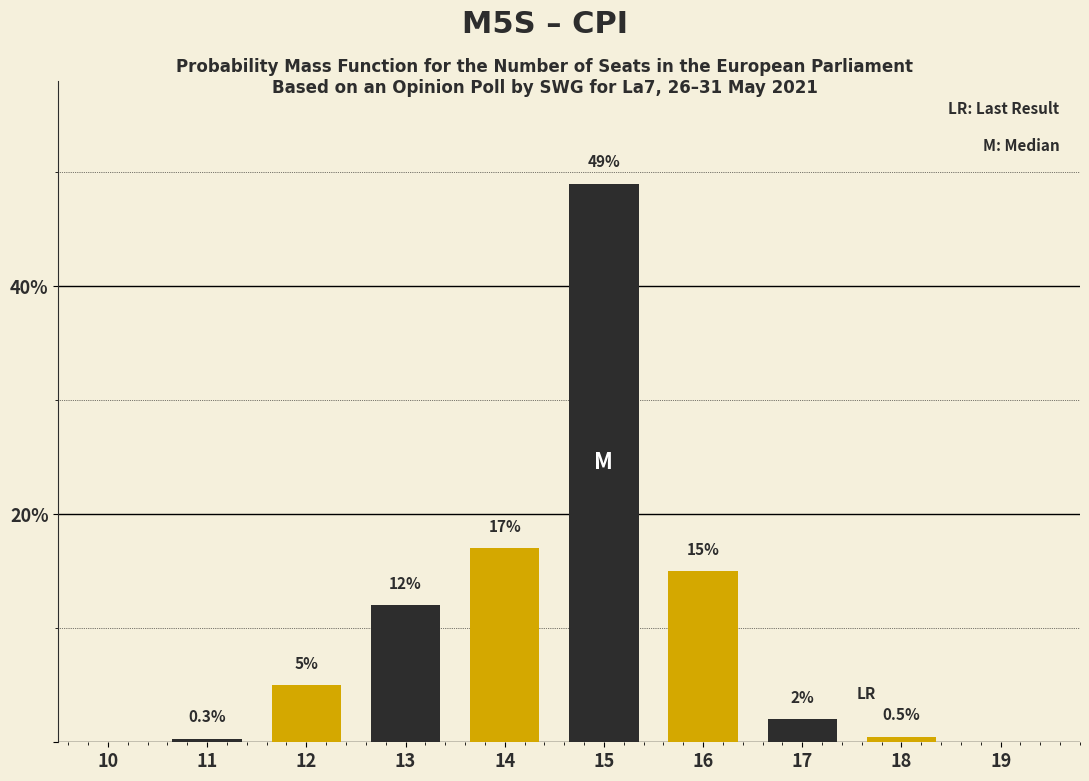

Reading left to right, list all the values displayed in this chart.

10=0.0	11=0.3	12=5.0	13=12.0	14=17.0	15=49.0	16=15.0	17=2.0	18=0.5	19=0.0